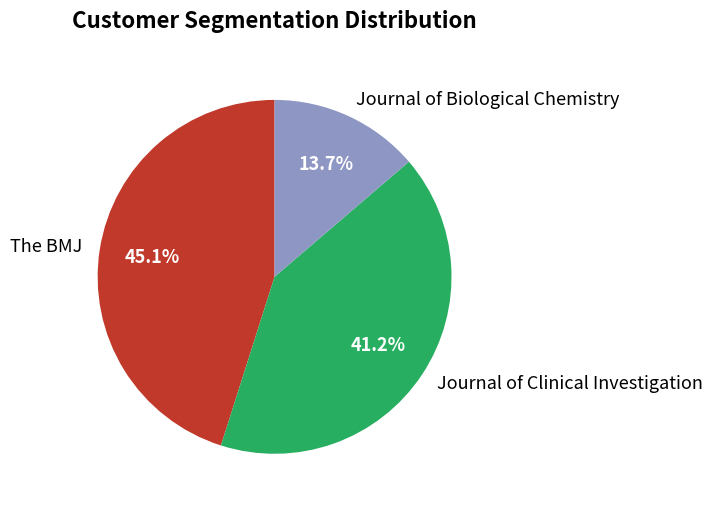

How many segments does this pie chart have?

3